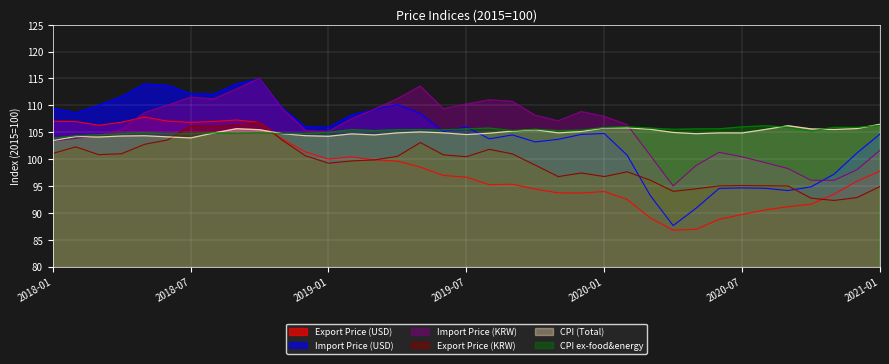

True or false: Export Price (KRW) and Import Price (KRW) intersect in this chart.

False